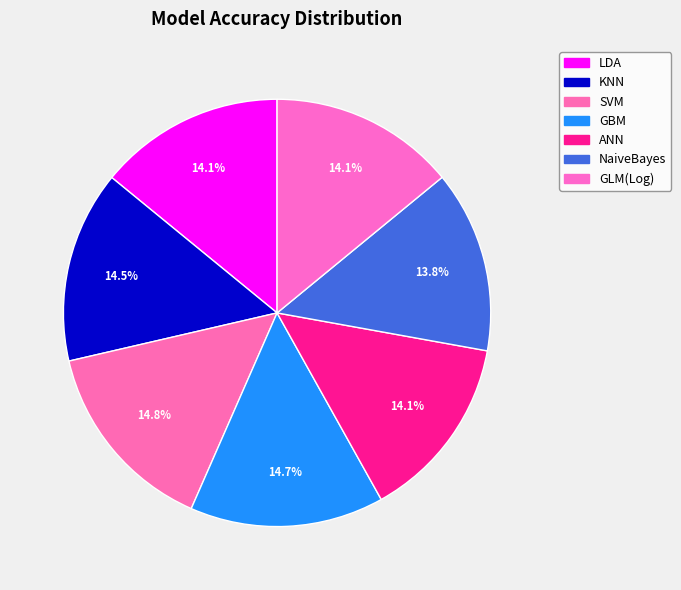

What is the smallest slice in the pie chart?

NaiveBayes